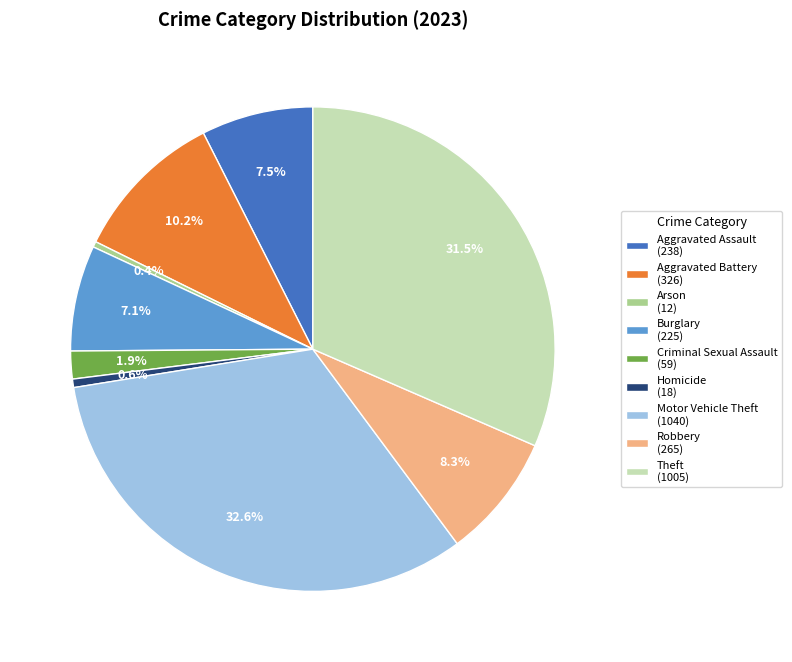

What is the largest slice in the pie chart?

Motor Vehicle Theft